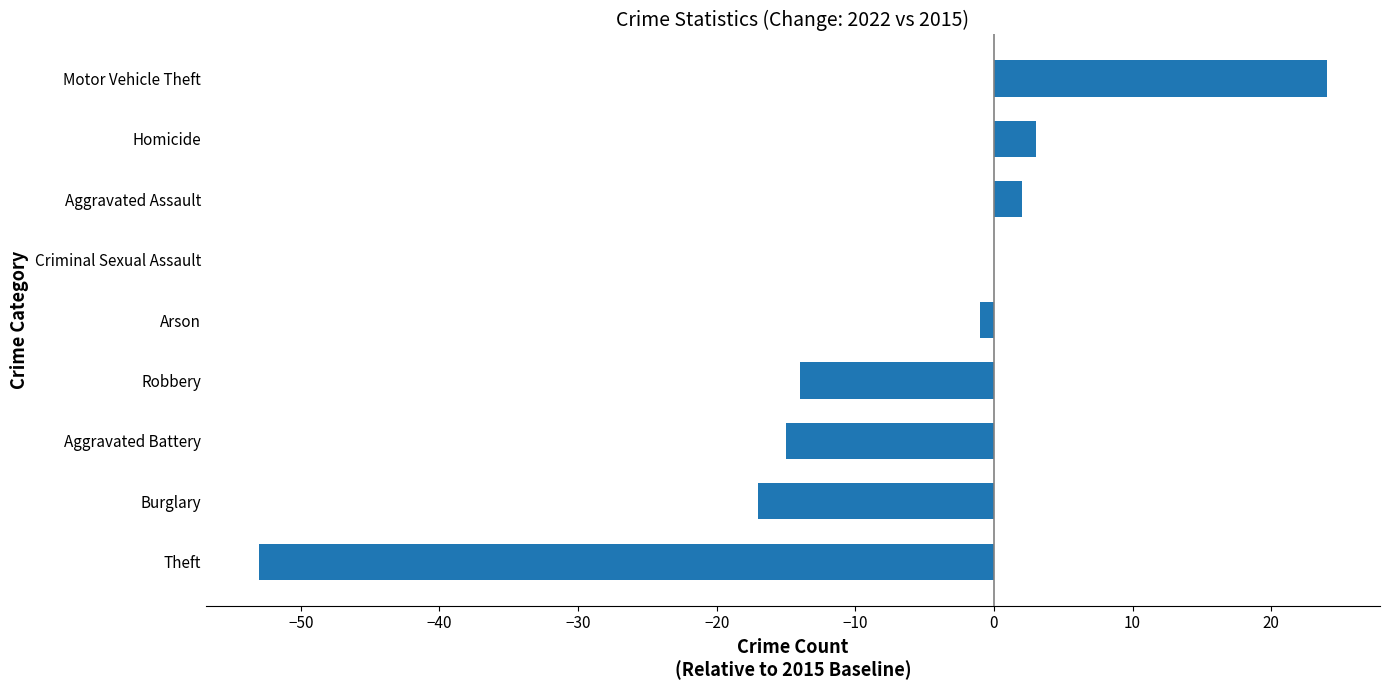

What is the sum of the values at Aggravated Assault and Homicide?

5